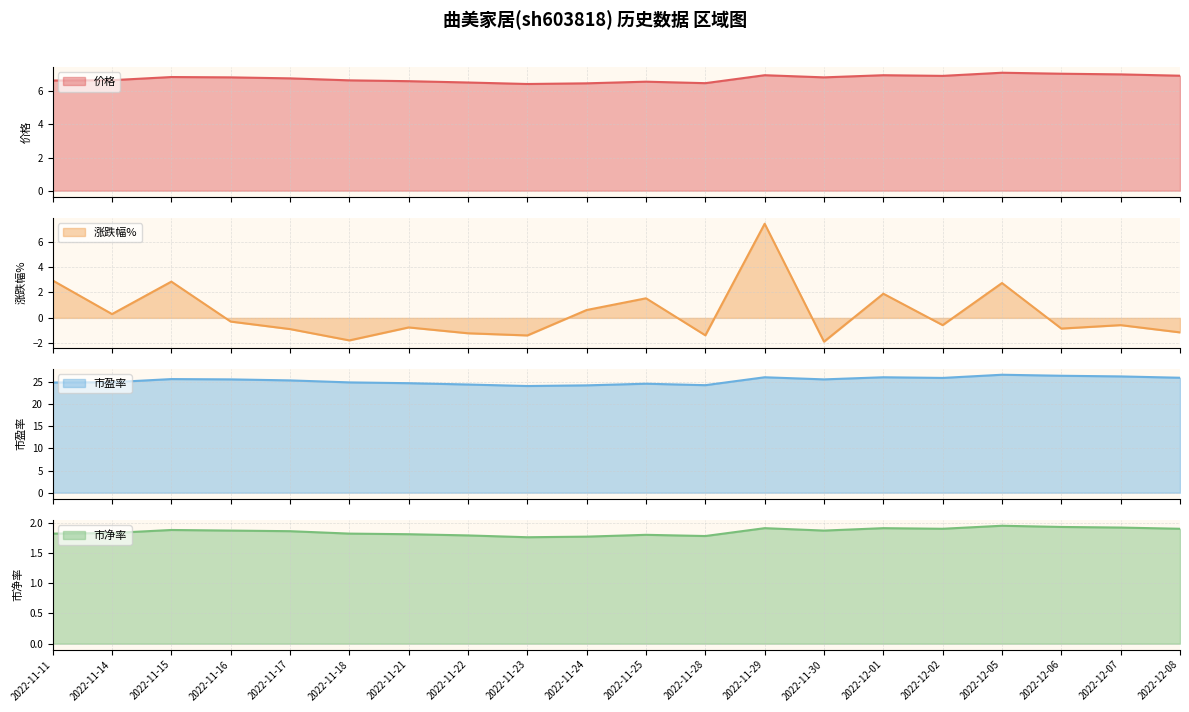

In 价格, how many points are higher than both neighbors (excluding endpoints)?

5